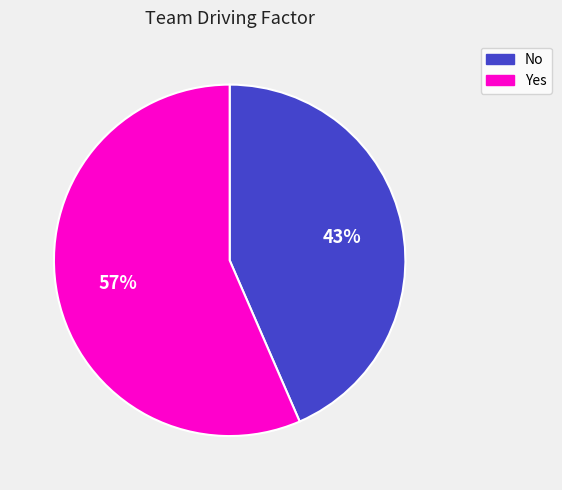

Is it true that Yes is 49% of the pie?

False